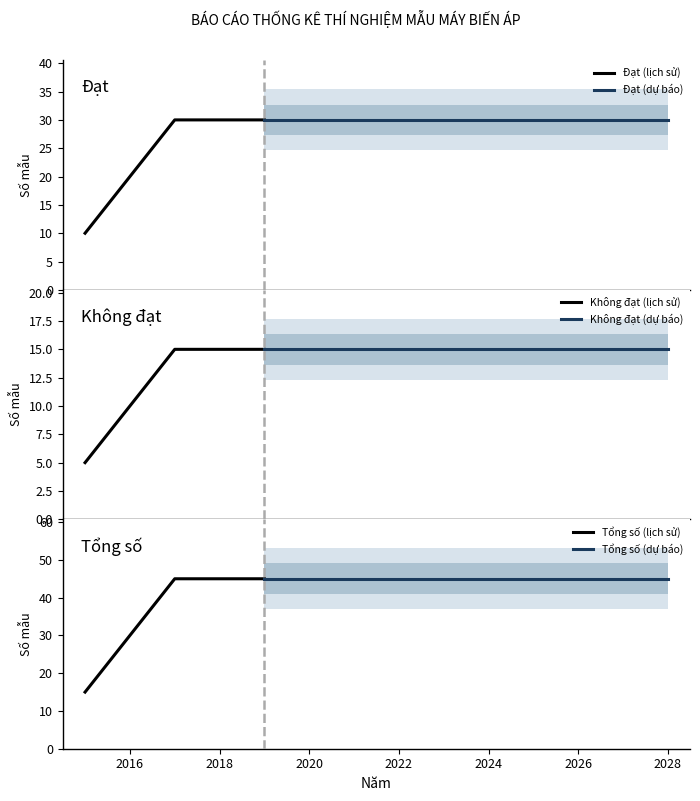

The value of Đạt at 2019 is 30. True or false?

True